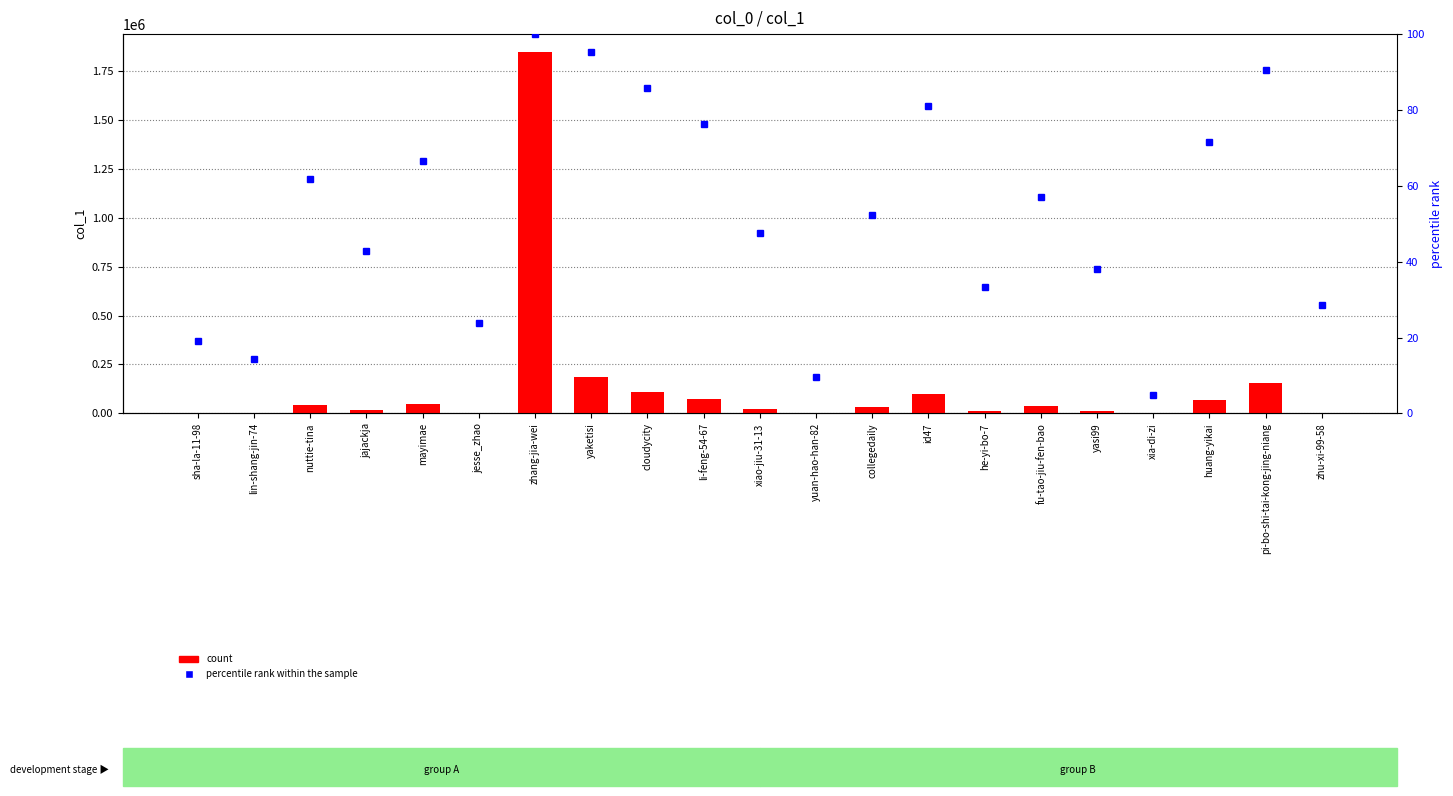

Rank the series by their maximum value, from highest to lowest.

count, percentile rank within the sample